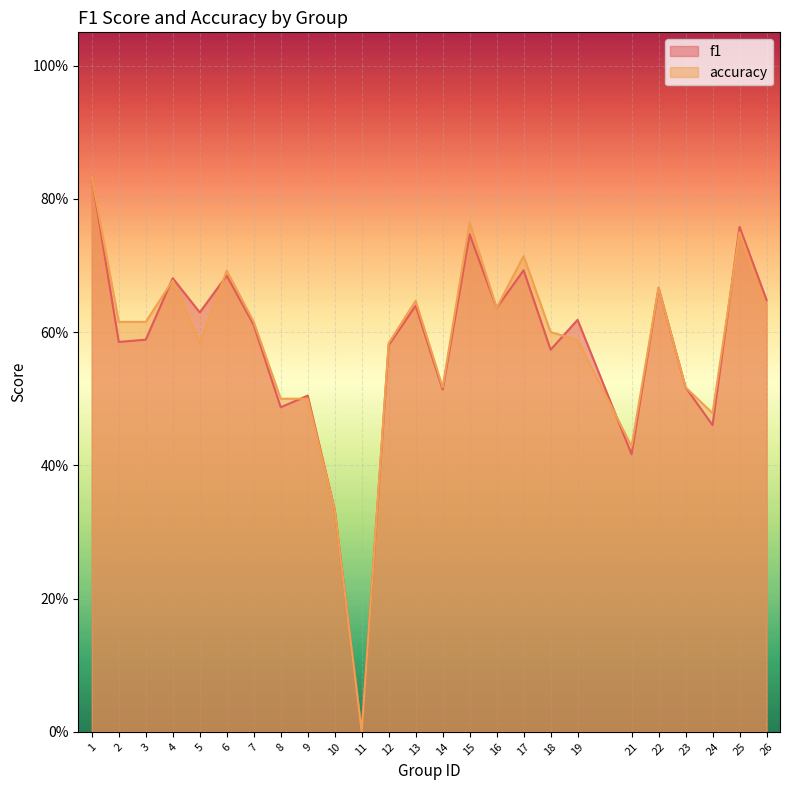

Where is f1 nearest to the value 0?

11